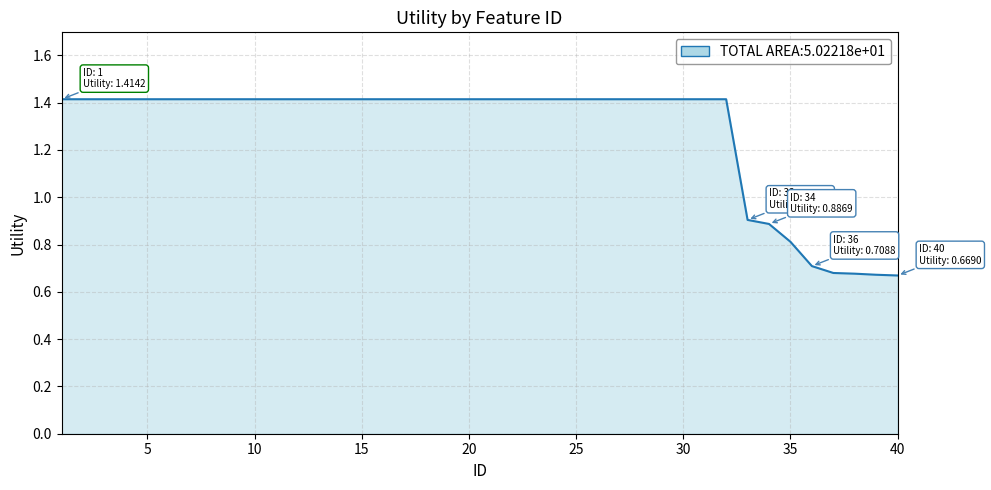

What is the greatest value displayed?

1.4